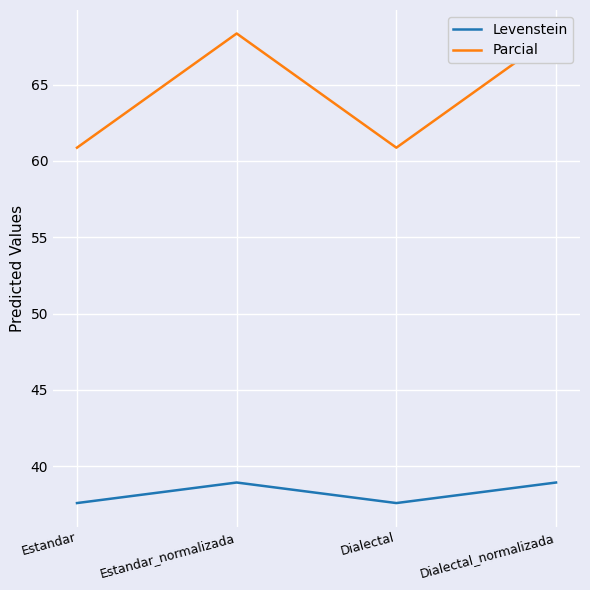

Reading left to right, extract all data points from this chart.

Levenstein: 37.6	38.9	37.6	38.9
Parcial: 60.9	68.4	60.9	68.4